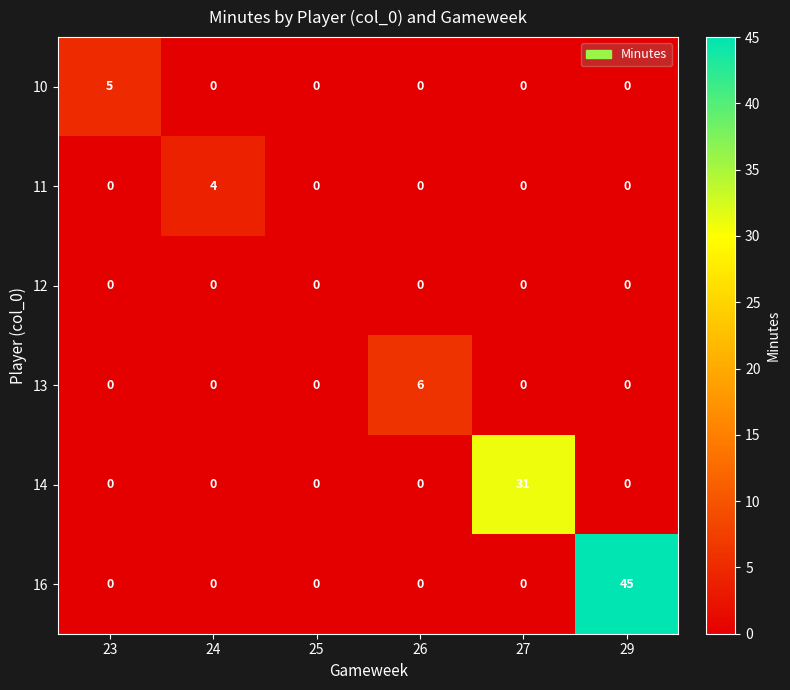

Which series has the largest total across all categories?

16